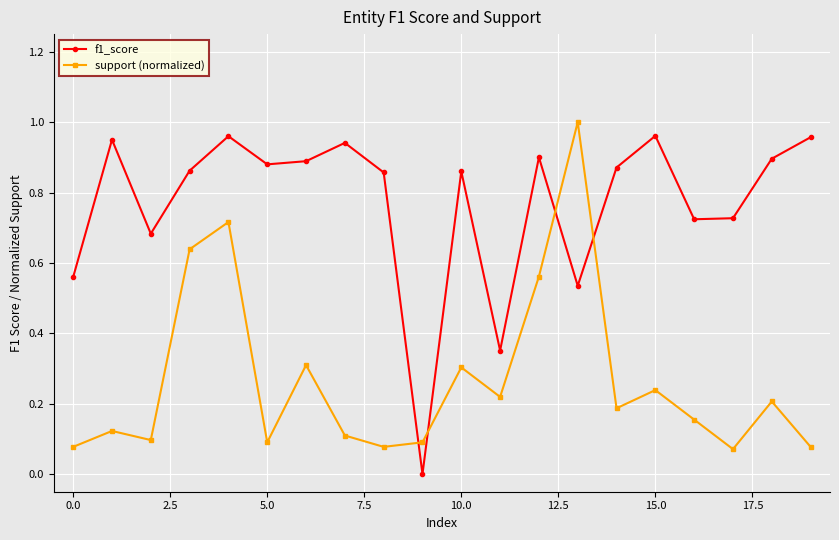

True or false: f1_score and support (normalized) cross at least once.

True